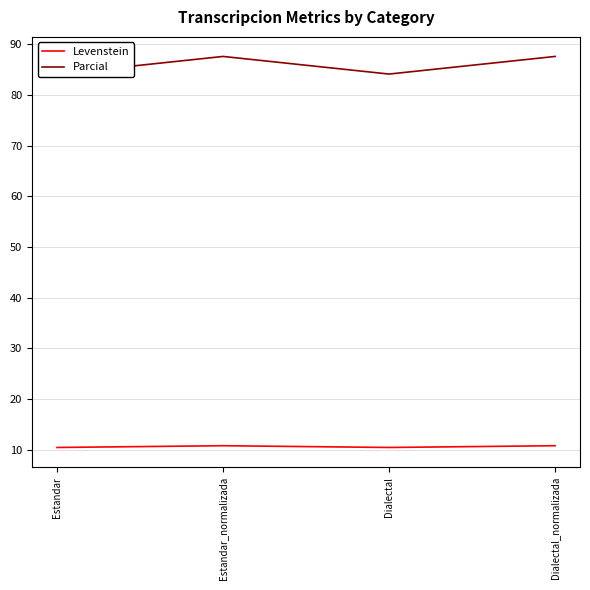

What is the minimum value for Parcial?

84.1